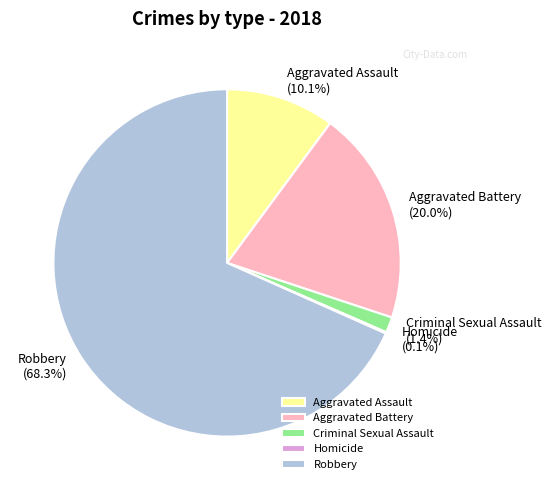

Which slice is the largest?

Robbery